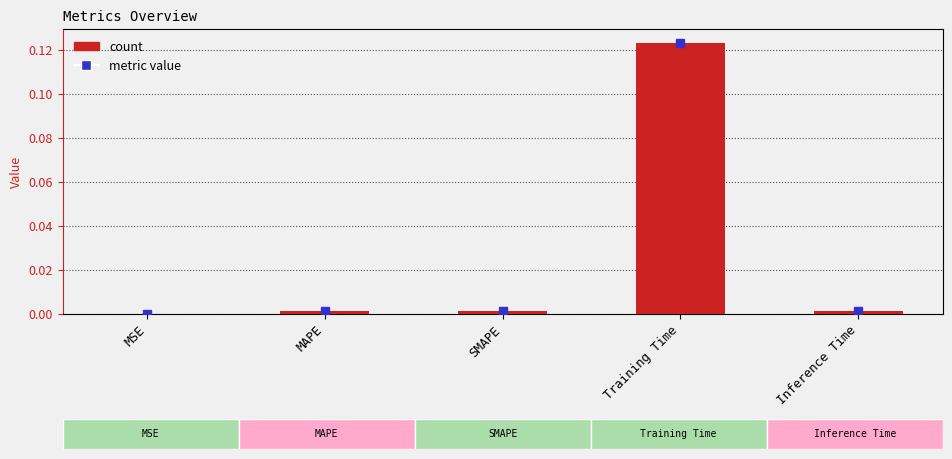

At which category does the chart reach its peak across all series?

Training Time